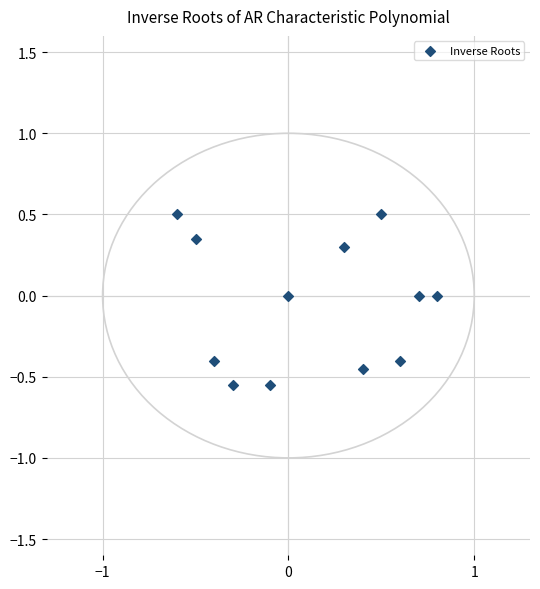

What is the range of X values (max minus min)?

1.4